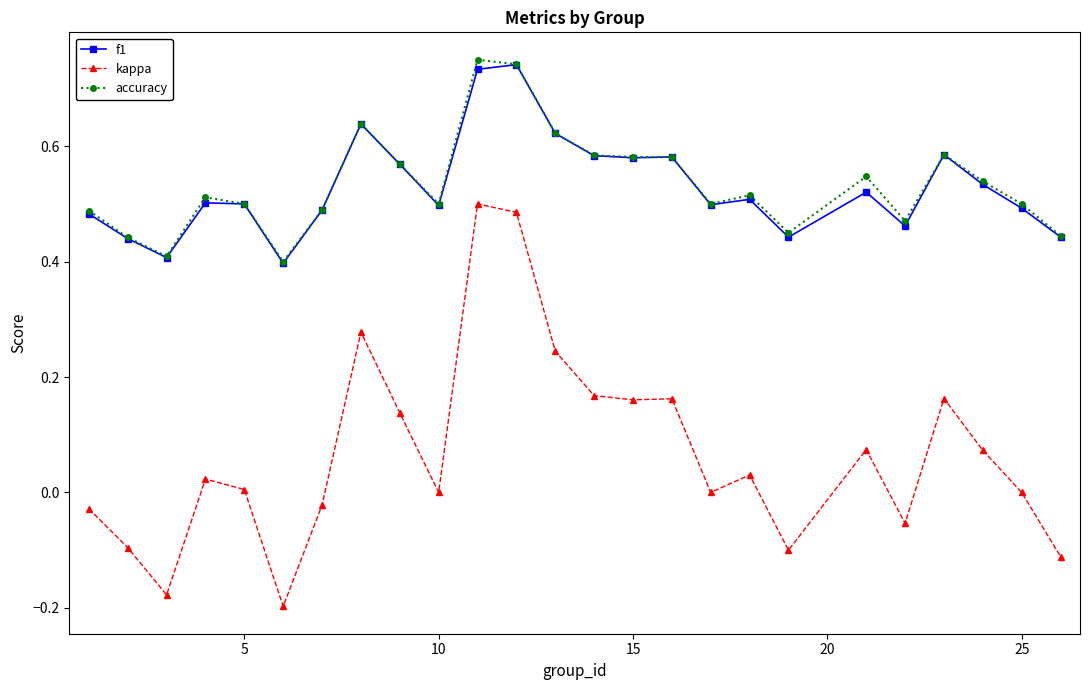

Does the chart display data point markers on the line(s)?

Yes